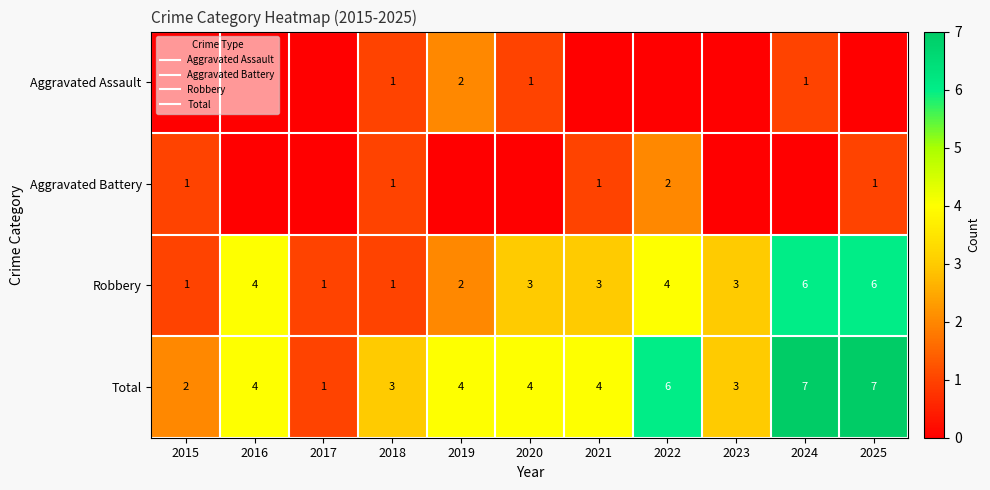

Count the Aggravated Assault values in the range 0 to 1.

10